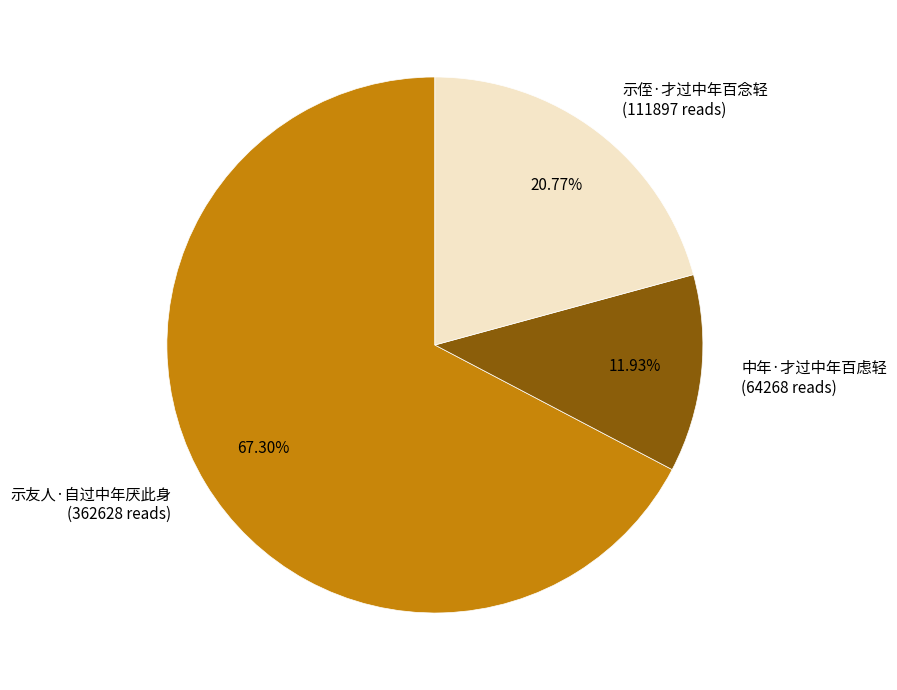

Does 示友人·自过中年厌此身 represent more than half of the total?

Yes